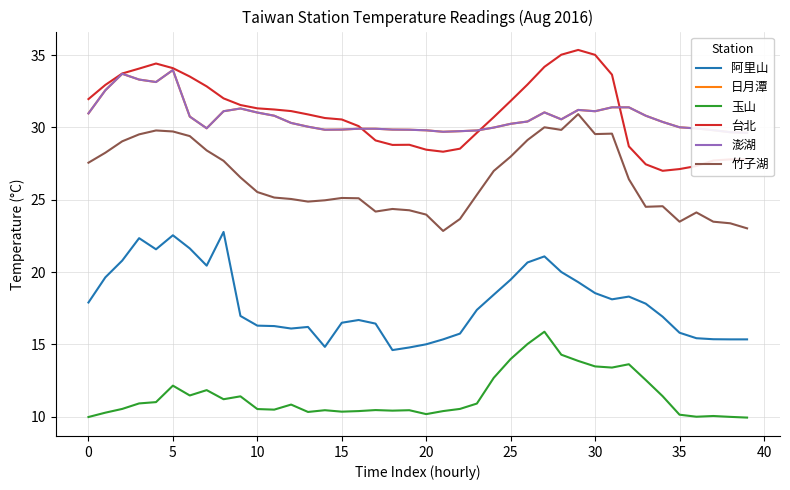

Reading right to left, transcribe all the data shown in this chart.

阿里山: 15.3	15.3	15.3	15.4	15.8	16.9	17.8	18.3	18.1	18.5	19.3	20.0	21.1	20.7	19.5	18.4	17.4	15.7	15.3	15.0	14.8	14.6	16.4	16.7	16.5	14.8	16.2	16.1	16.3	16.3	17.0	22.8	20.4	21.6	22.5	21.6	22.3	20.8	19.6	17.9
日月潭: 29.6	29.7	29.8	29.9	30.0	30.4	30.8	31.4	31.4	31.1	31.2	30.6	31.0	30.4	30.2	30.0	29.8	29.7	29.7	29.8	29.8	29.9	29.9	29.9	29.9	29.8	30.1	30.3	30.8	31.0	31.3	31.1	29.9	30.8	34.0	33.1	33.3	33.7	32.6	31.0
玉山: 9.9	10.0	10.0	10.0	10.1	11.4	12.5	13.6	13.4	13.5	13.8	14.3	15.9	15.0	14.0	12.7	10.9	10.5	10.4	10.2	10.4	10.4	10.4	10.4	10.3	10.4	10.3	10.8	10.5	10.5	11.4	11.2	11.8	11.5	12.1	11.0	10.9	10.5	10.3	10.0
台北: 27.8	27.8	27.7	27.3	27.1	27.0	27.4	28.7	33.6	35.0	35.4	35.0	34.2	33.0	31.8	30.7	29.6	28.5	28.3	28.5	28.8	28.8	29.1	30.1	30.6	30.6	30.9	31.1	31.2	31.3	31.6	32.0	32.8	33.5	34.1	34.4	34.1	33.7	32.9	32.0
澎湖: 29.6	29.7	29.8	29.9	30.0	30.4	30.8	31.4	31.4	31.1	31.2	30.6	31.0	30.4	30.2	30.0	29.8	29.7	29.7	29.8	29.8	29.9	29.9	29.9	29.9	29.8	30.1	30.3	30.8	31.0	31.3	31.1	29.9	30.8	34.0	33.1	33.3	33.7	32.6	31.0
竹子湖: 23.0	23.4	23.5	24.1	23.5	24.6	24.5	26.4	29.6	29.5	30.9	29.8	30.0	29.1	28.0	27.0	25.3	23.7	22.8	24.0	24.3	24.4	24.2	25.1	25.1	25.0	24.9	25.1	25.1	25.5	26.5	27.7	28.4	29.4	29.7	29.8	29.5	29.0	28.2	27.6